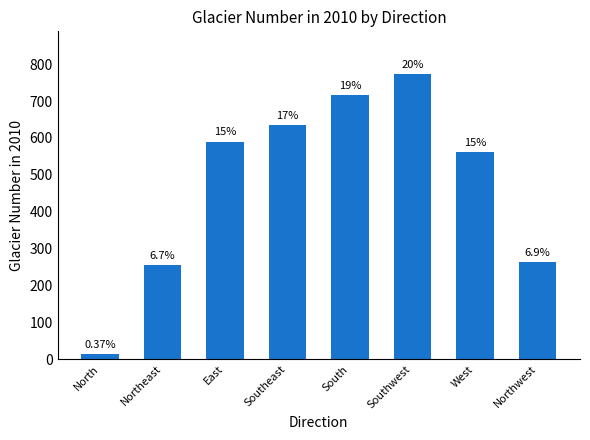

Does the chart contain any negative values?

No